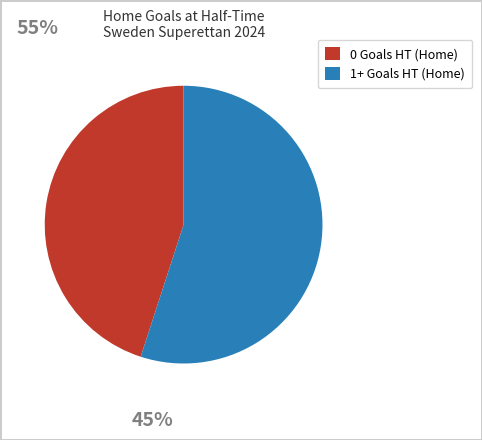

Do 0 Goals HT (Home) and 1+ Goals HT (Home) together represent more than half of the pie?

Yes